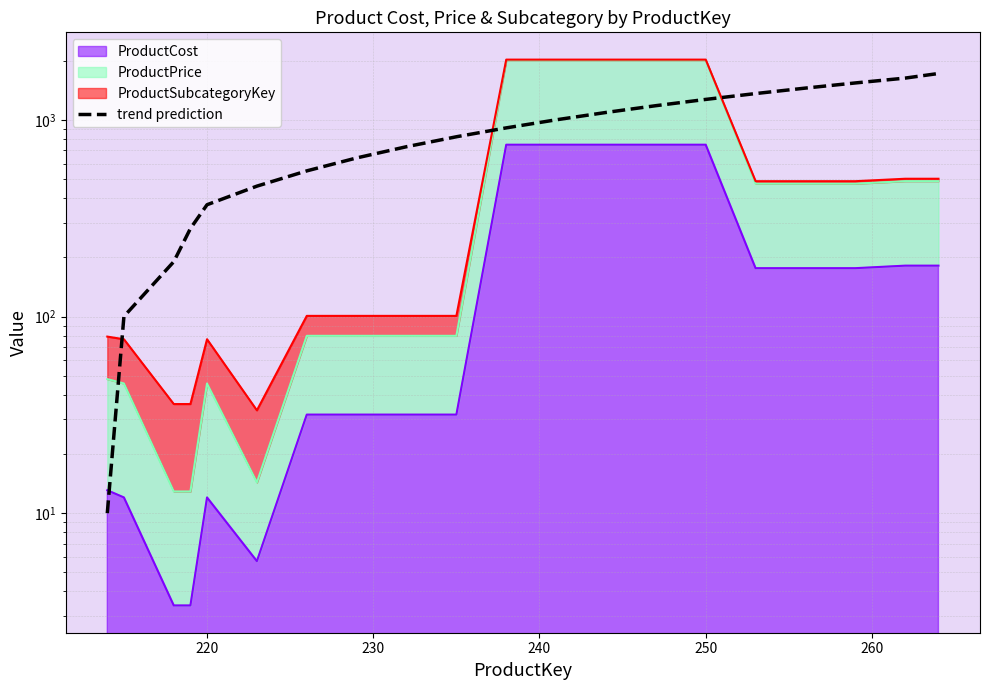

True or false: the data has more than 1 interior local peaks.

False